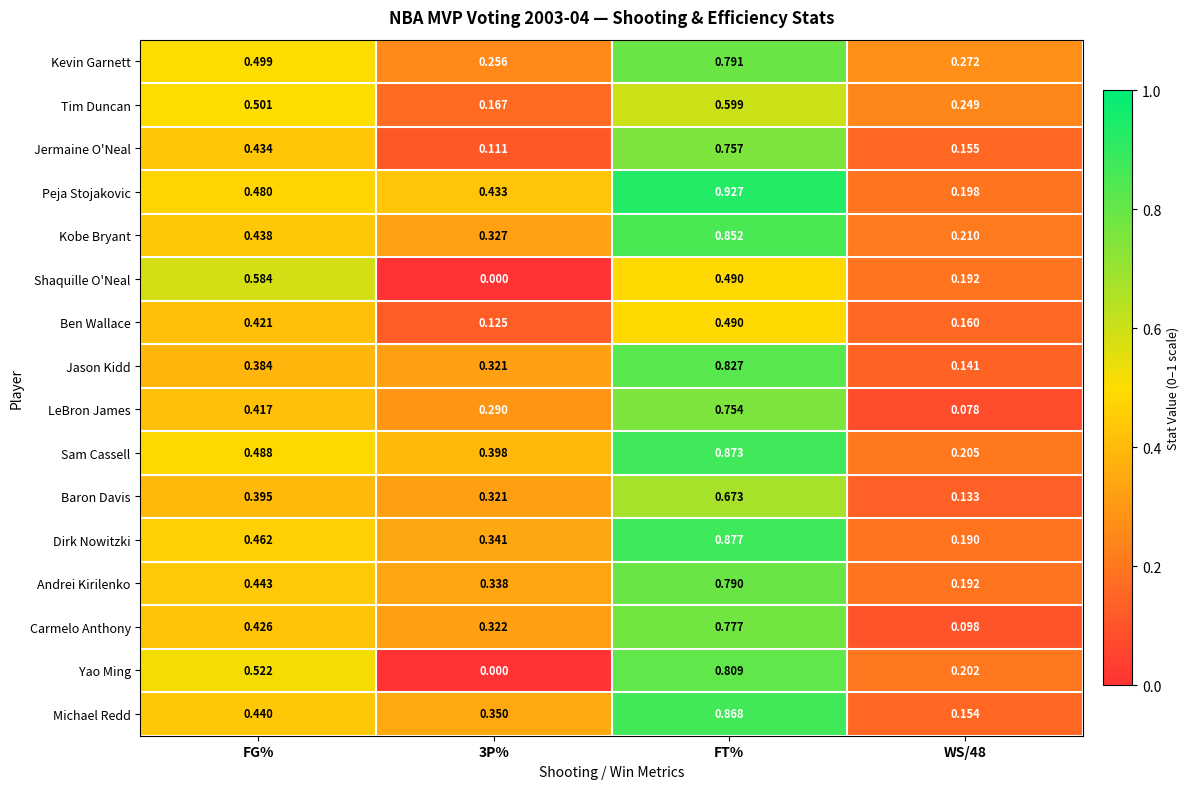

At FG%, list the series in order from largest to smallest.

Shaquille O'Neal, Yao Ming, Tim Duncan, Kevin Garnett, Sam Cassell, Peja Stojakovic, Dirk Nowitzki, Andrei Kirilenko, Michael Redd, Kobe Bryant, Jermaine O'Neal, Carmelo Anthony, Ben Wallace, LeBron James, Baron Davis, Jason Kidd